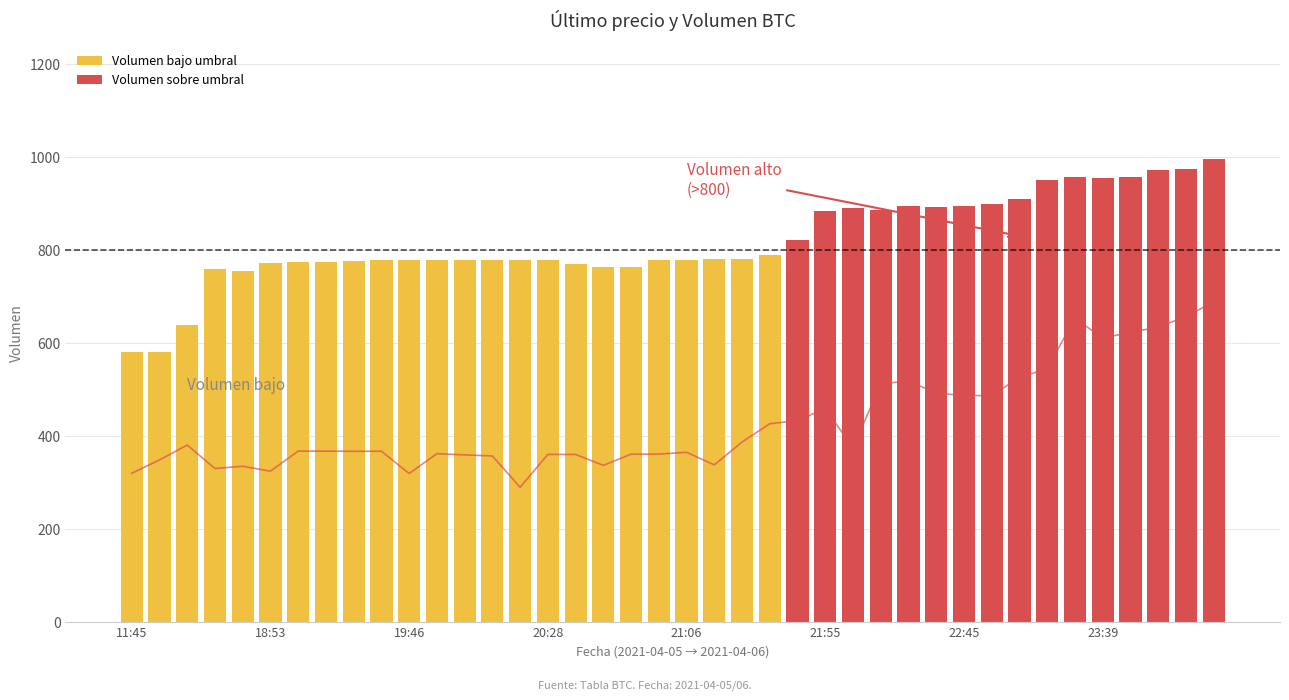

What is the difference between the maximum and minimum values in the Volumen series?

415.6